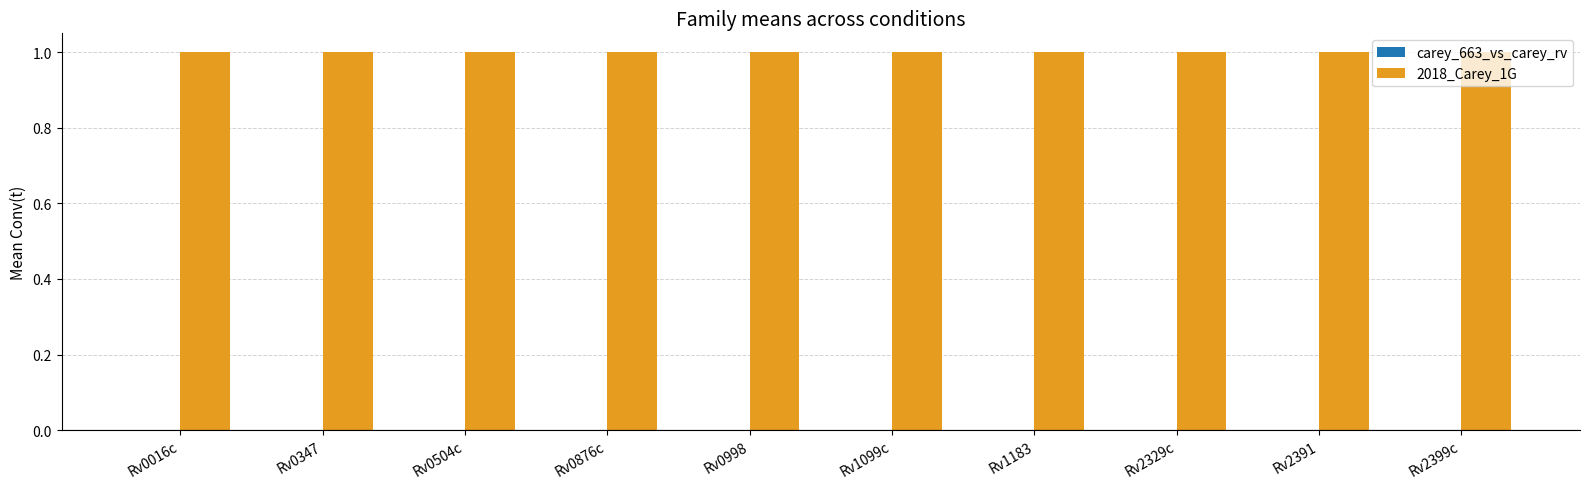

Rank the series by their maximum value, from highest to lowest.

2018_Carey_1G, carey_663_vs_carey_rv